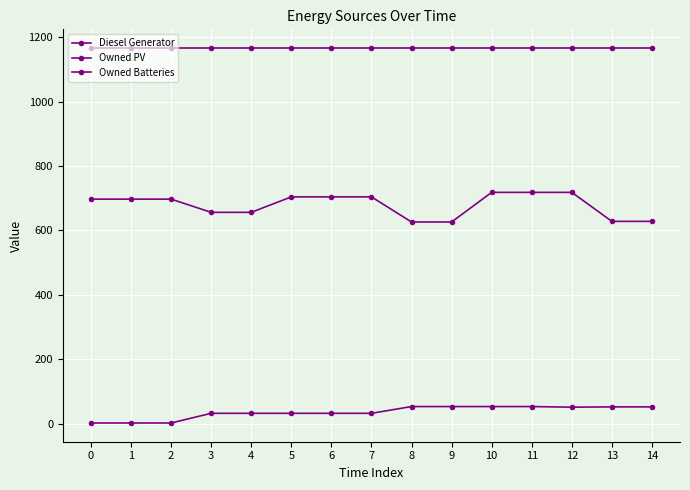

Which has a higher value, 13 or 11?

11